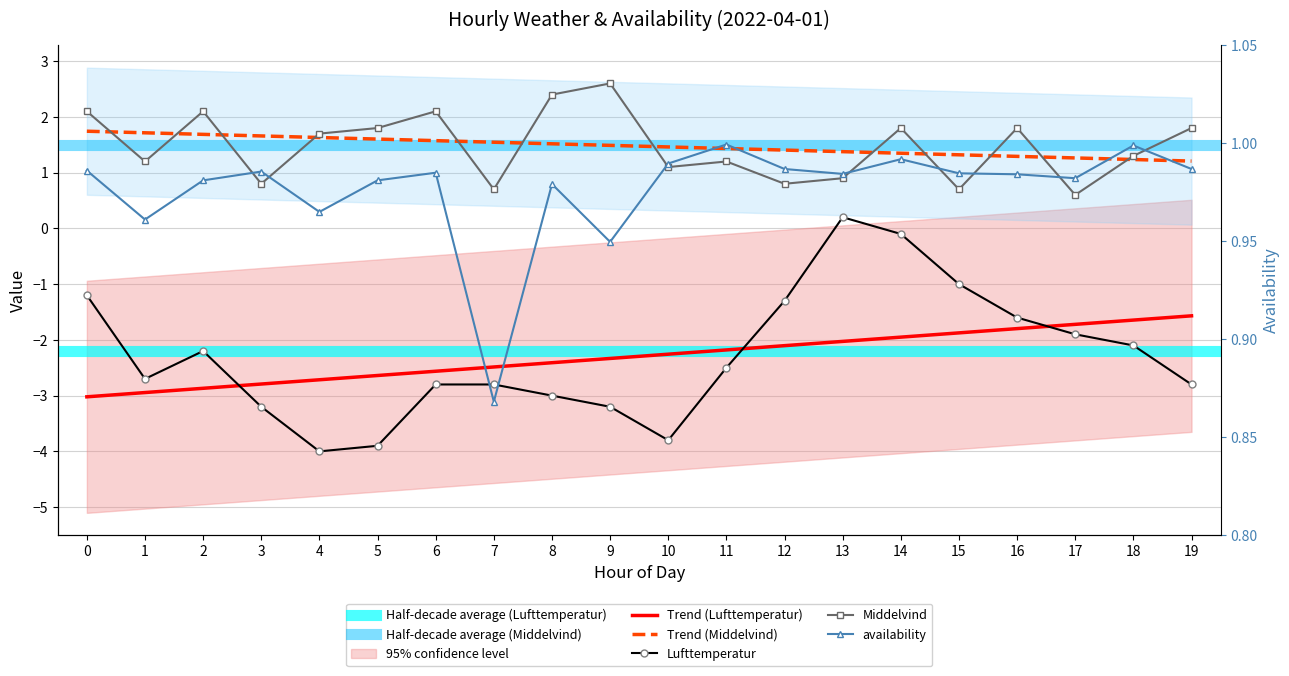

What is the difference between the maximum and minimum values in the availability series?

0.1